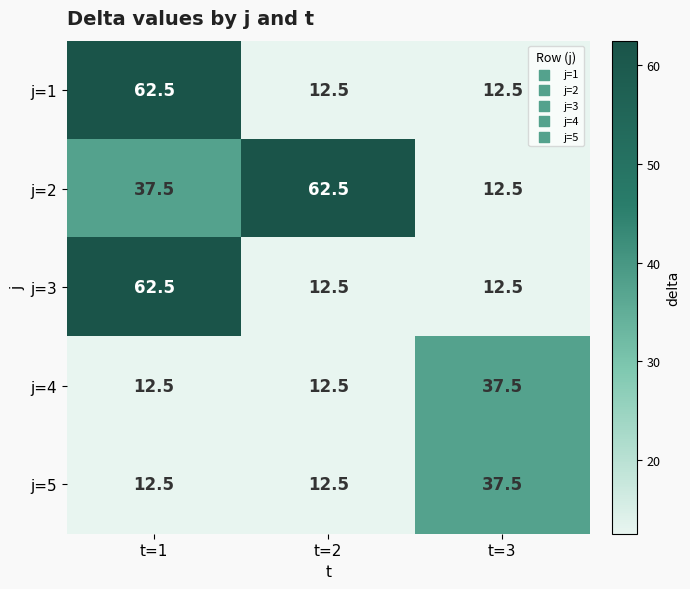

At which label does j=5 reach its peak?

t=3